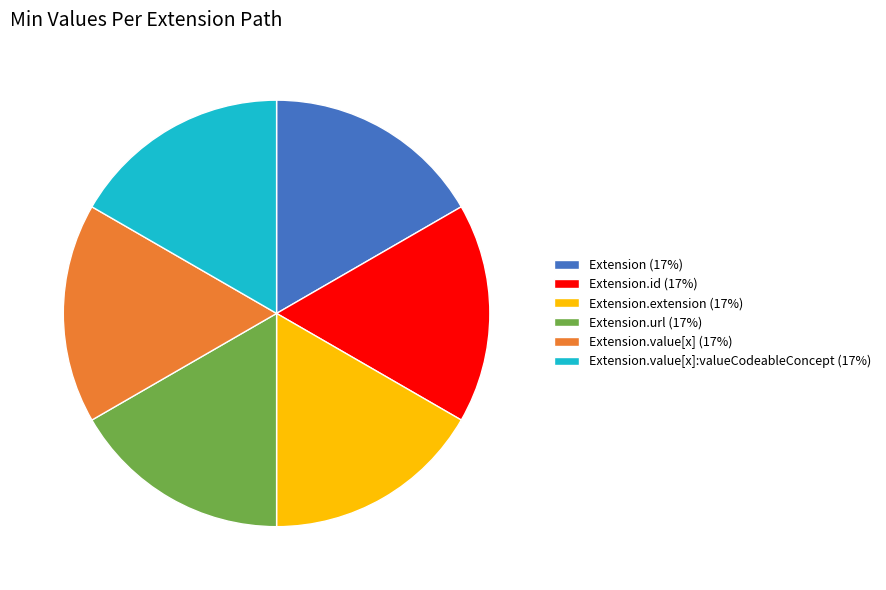

How many slices are in this pie chart?

6